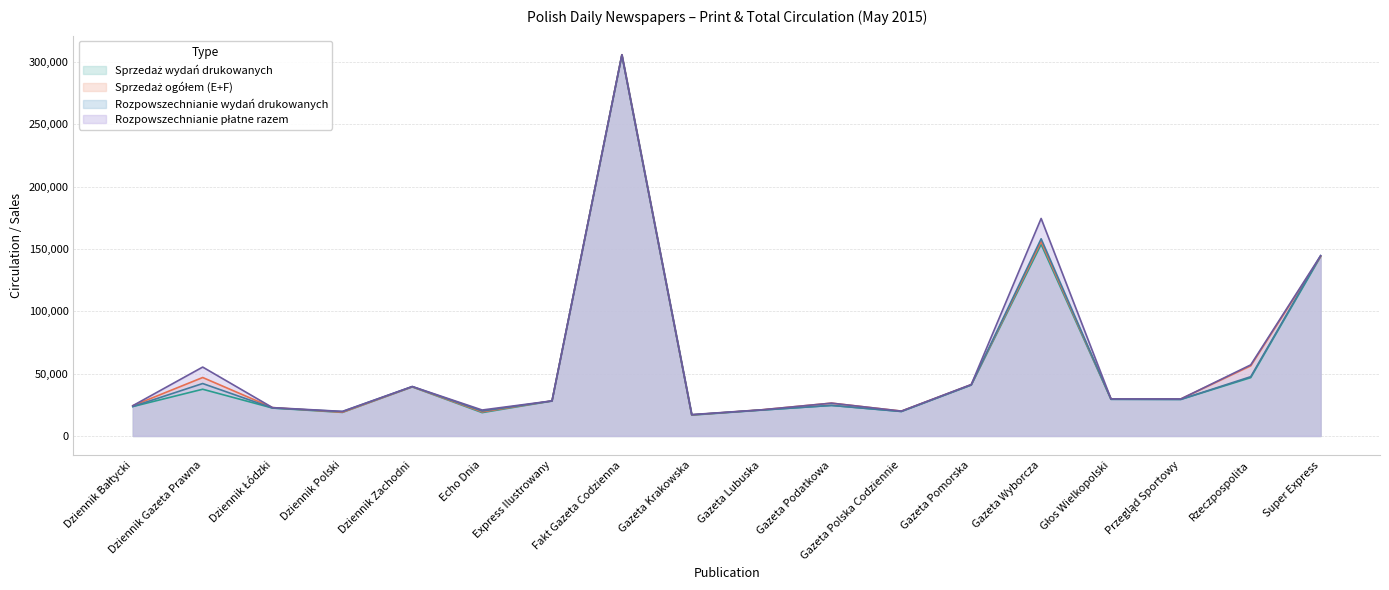

Reading left to right, extract all data points from this chart.

Sprzedaż wydań drukowanych: Dziennik Bałtycki=23599	Dziennik Gazeta Prawna=37504	Dziennik Łódzki=22418	Dziennik Polski=18910	Dziennik Zachodni=39379	Echo Dnia=18740	Express Ilustrowany=28057	Fakt Gazeta Codzienna=305760	Gazeta Krakowska=16738	Gazeta Lubuska=20794	Gazeta Podatkowa=24526	Gazeta Polska Codziennie=19670	Gazeta Pomorska=40904	Gazeta Wyborcza=153766	Głos Wielkopolski=29450	Przegląd Sportowy=29352	Rzeczpospolita=46823	Super Express=143992
Sprzedaż ogółem (E+F): Dziennik Bałtycki=24265	Dziennik Gazeta Prawna=46913	Dziennik Łódzki=22746	Dziennik Polski=19058	Dziennik Zachodni=39454	Echo Dnia=19330	Express Ilustrowany=28161	Fakt Gazeta Codzienna=305990	Gazeta Krakowska=16894	Gazeta Lubuska=20979	Gazeta Podatkowa=26339	Gazeta Polska Codziennie=19943	Gazeta Pomorska=41156	Gazeta Wyborcza=156043	Głos Wielkopolski=29741	Przegląd Sportowy=29713	Rzeczpospolita=56305	Super Express=143992
Rozpowszechnianie wydań drukowanych: Dziennik Bałtycki=23648	Dziennik Gazeta Prawna=42092	Dziennik Łódzki=22418	Dziennik Polski=19562	Dziennik Zachodni=39627	Echo Dnia=20041	Express Ilustrowany=28057	Fakt Gazeta Codzienna=305760	Gazeta Krakowska=16990	Gazeta Lubuska=20800	Gazeta Podatkowa=24526	Gazeta Polska Codziennie=19670	Gazeta Pomorska=40944	Gazeta Wyborcza=158245	Głos Wielkopolski=29454	Przegląd Sportowy=29352	Rzeczpospolita=47579	Super Express=144712
Rozpowszechnianie płatne razem: Dziennik Bałtycki=24314	Dziennik Gazeta Prawna=55298	Dziennik Łódzki=22746	Dziennik Polski=19710	Dziennik Zachodni=39702	Echo Dnia=20825	Express Ilustrowany=28161	Fakt Gazeta Codzienna=305990	Gazeta Krakowska=17146	Gazeta Lubuska=20985	Gazeta Podatkowa=26339	Gazeta Polska Codziennie=19953	Gazeta Pomorska=41293	Gazeta Wyborcza=174566	Głos Wielkopolski=29745	Przegląd Sportowy=29713	Rzeczpospolita=57061	Super Express=144712